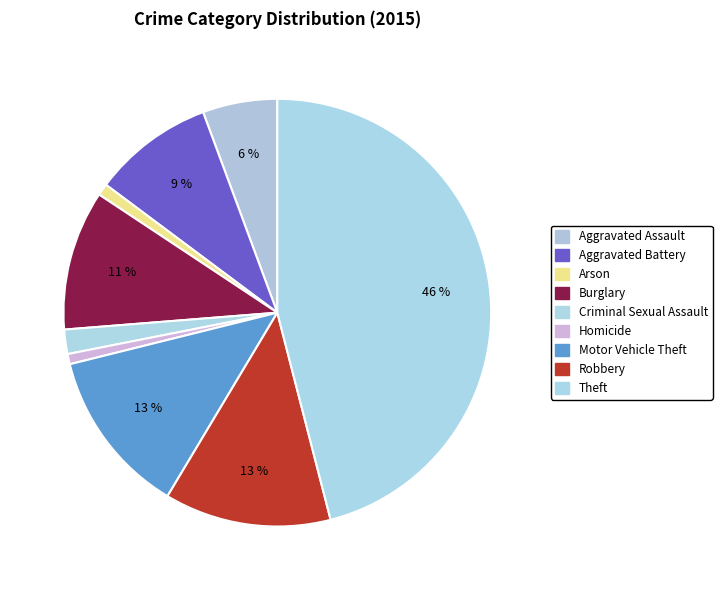

The Aggravated Assault slice represents 6% of the pie. True or false?

True